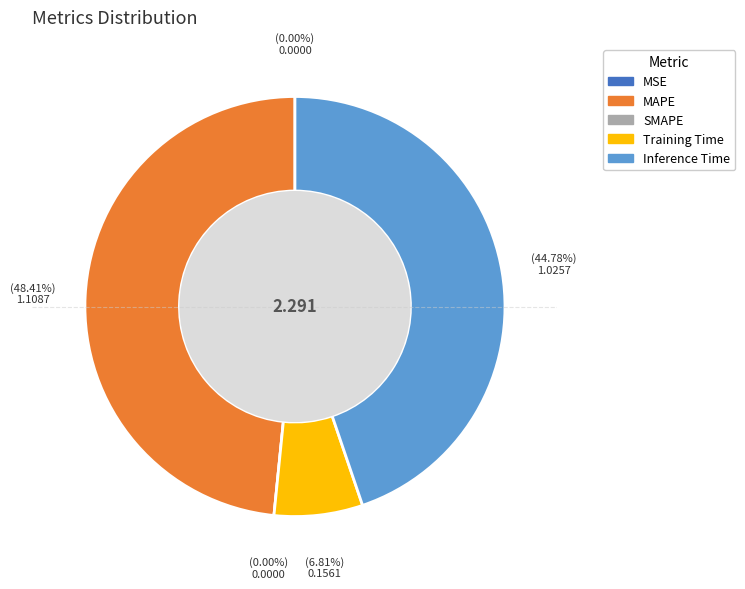

How many slices are in this pie chart?

5